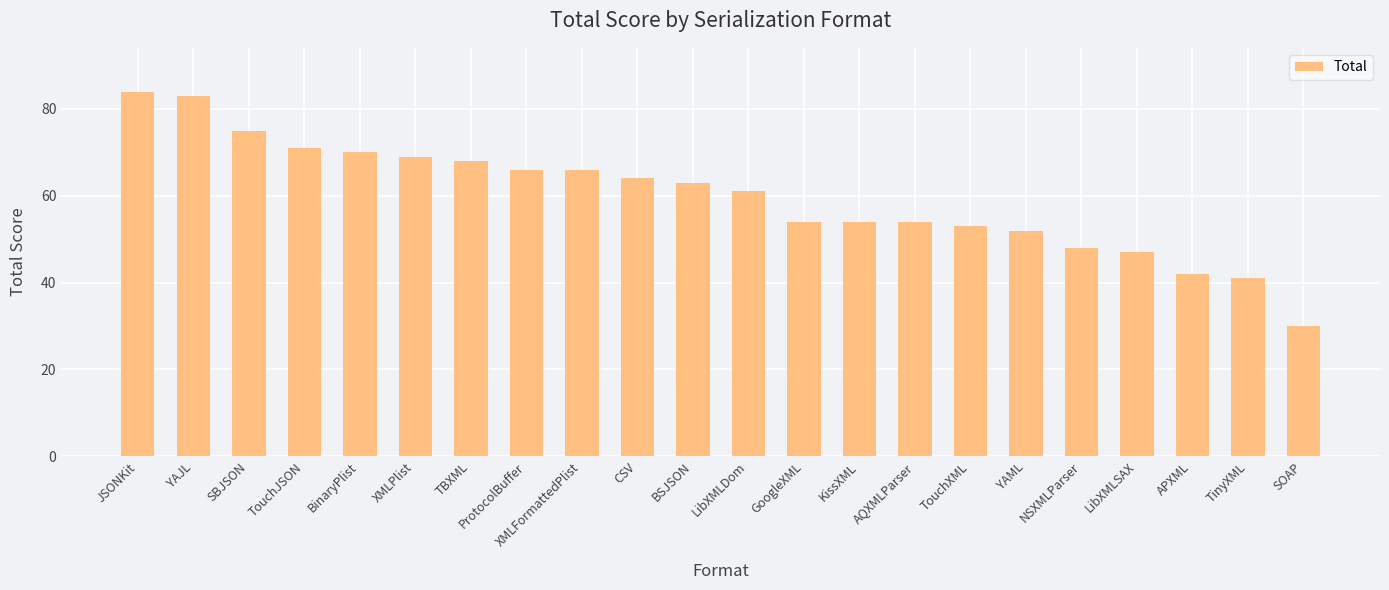

Reading left to right, extract all data points from this chart.

84	83	75	71	70	69	68	66	66	64	63	61	54	54	54	53	52	48	47	42	41	30